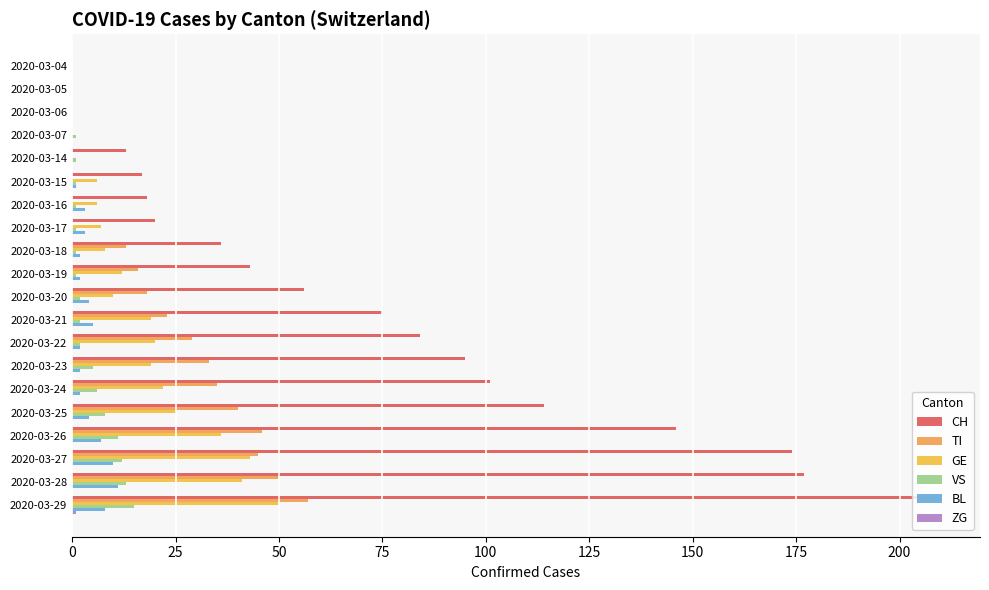

At which category is the sum across all series the highest?

2020-03-29